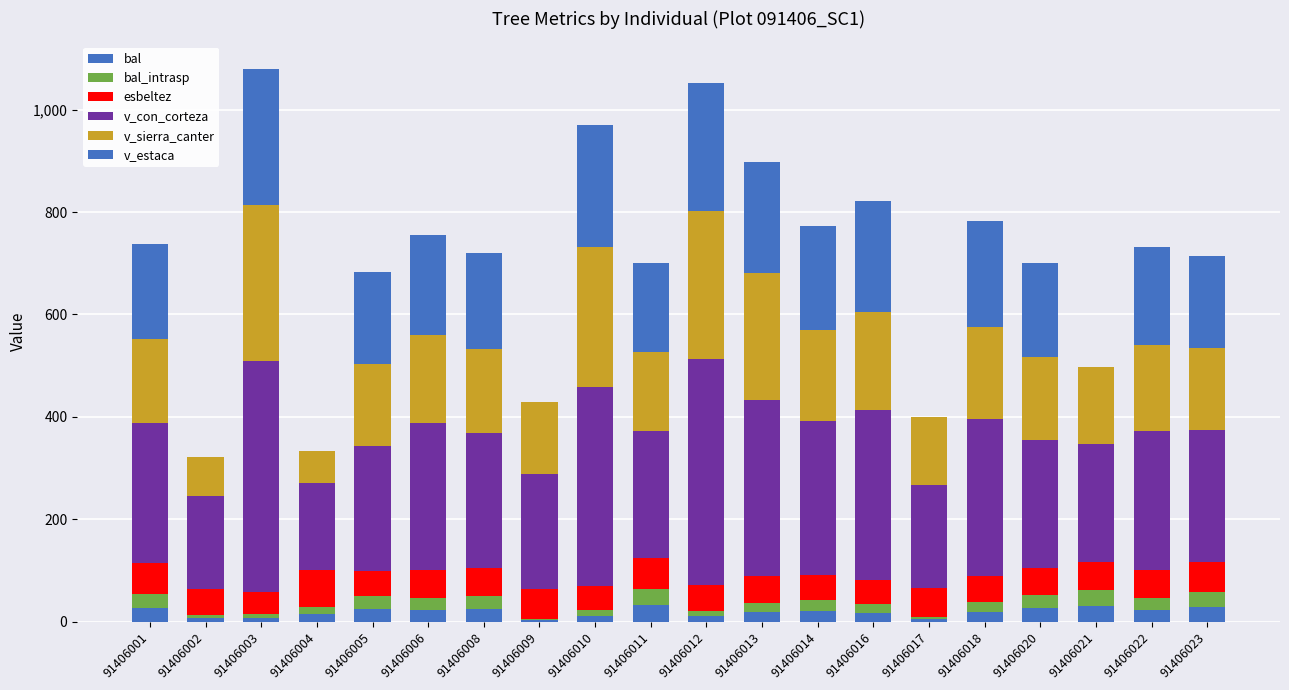

What is the difference between the maximum and minimum values in the v_con_corteza series?

282.0